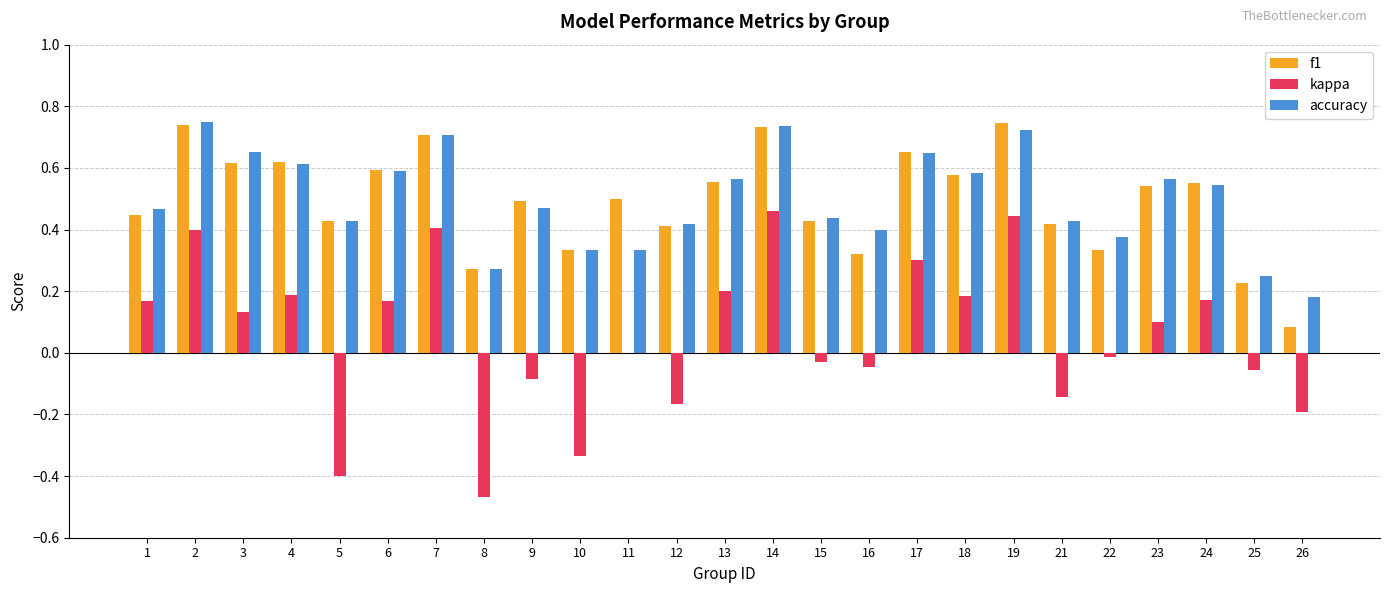

Which series changed the most between 18 and 25?

f1